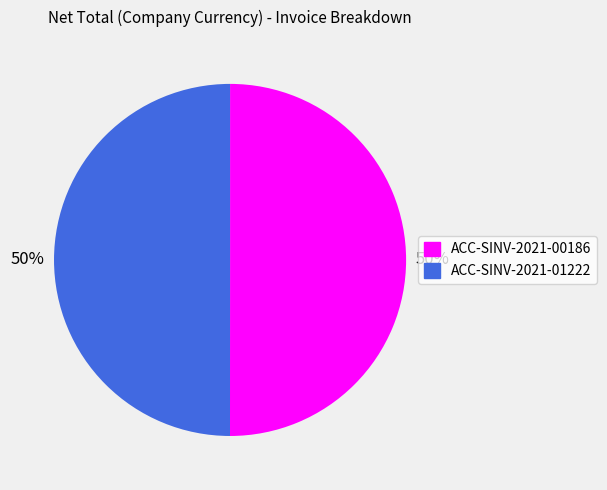

To the nearest percent, what is the average slice percentage?

50%